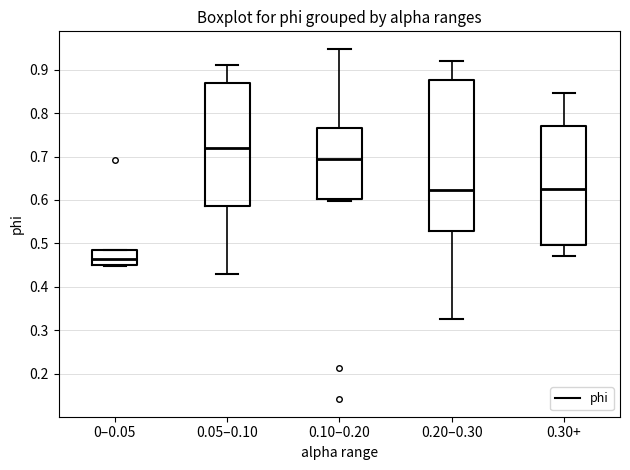

Which box's median line is the highest?

0.05–0.10